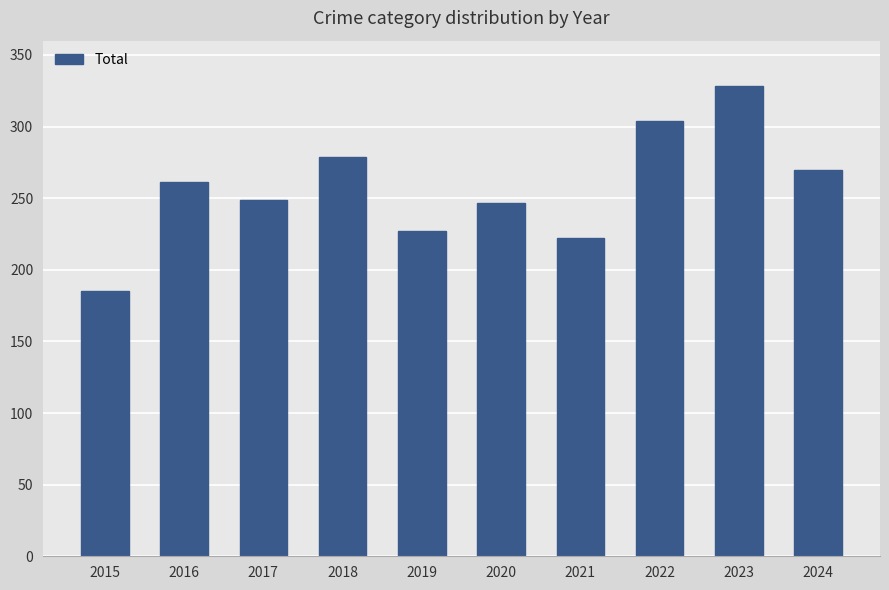

What is the greatest value displayed?

328